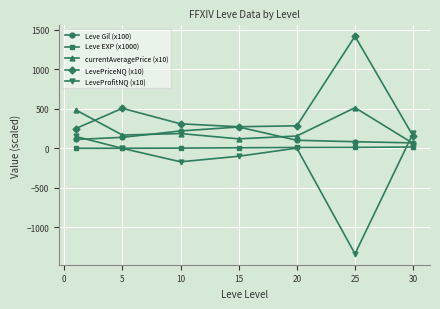

List the series in order of their overall mean, highest first.

LevePriceNQ (x10), currentAveragePrice (x10), Leve Gil (x100), Leve EXP (x1000), LeveProfitNQ (x10)